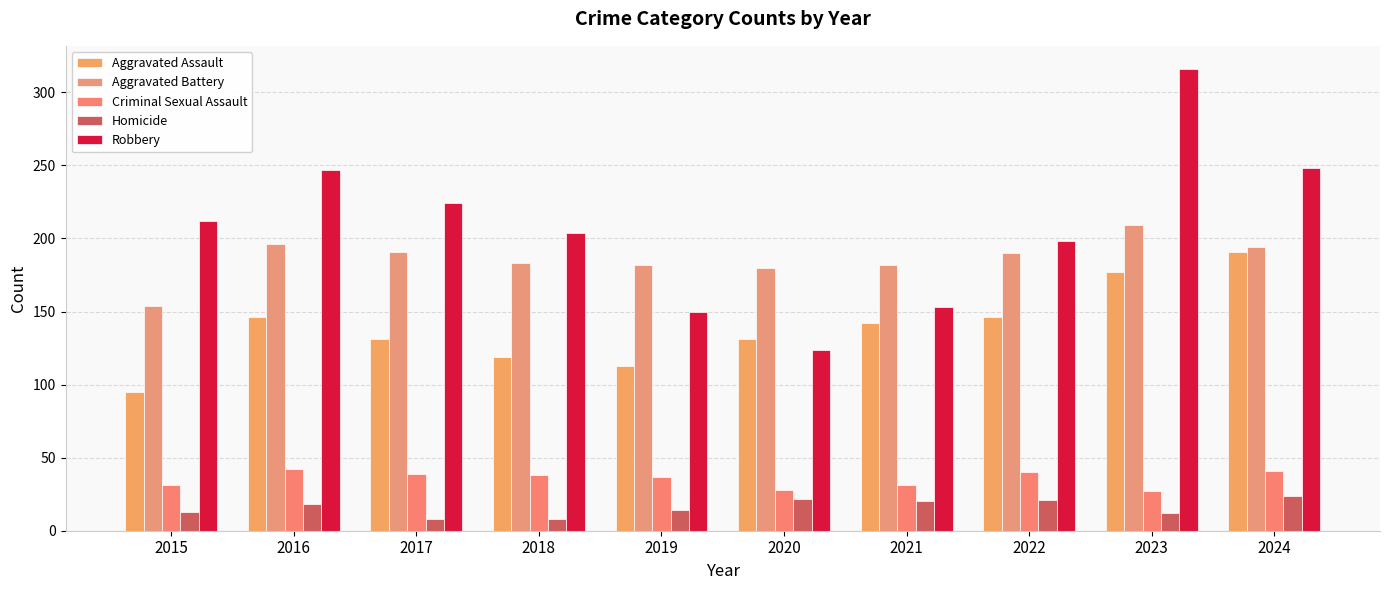

What is the smallest value displayed?

8